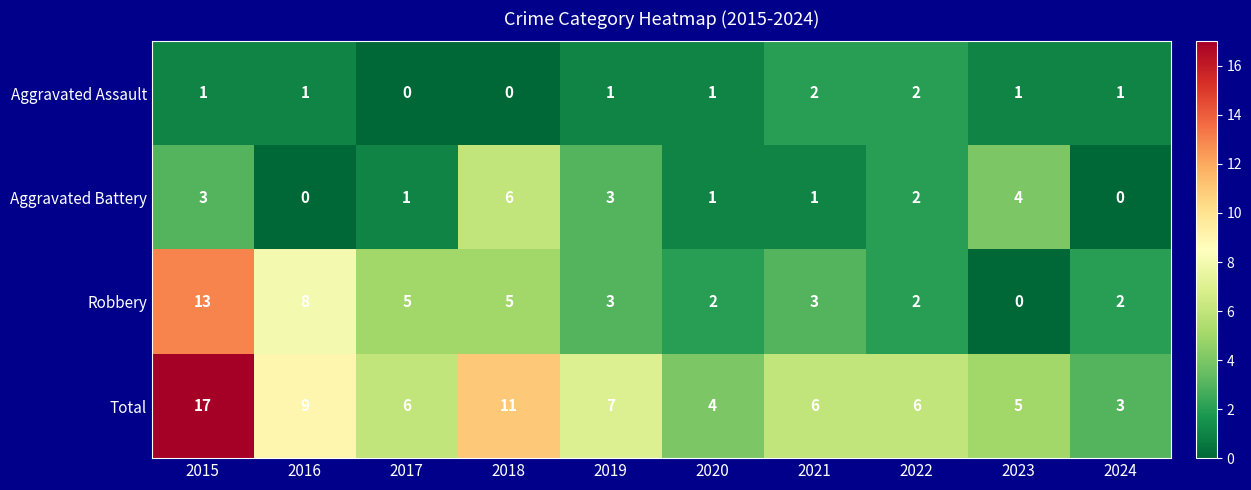

At which category is the sum across all series the highest?

2015